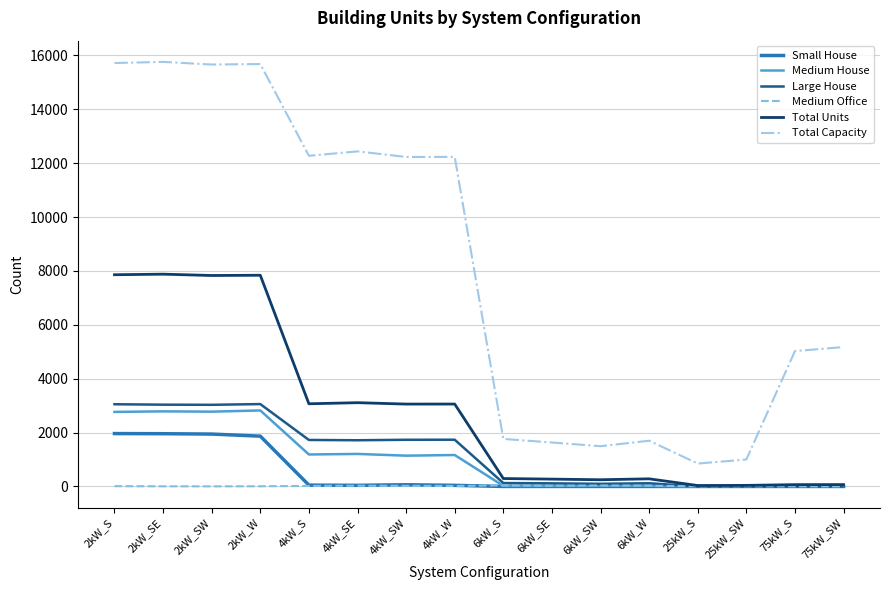

Which series changed the most between 6kW_W and 75kW_S?

Total Capacity